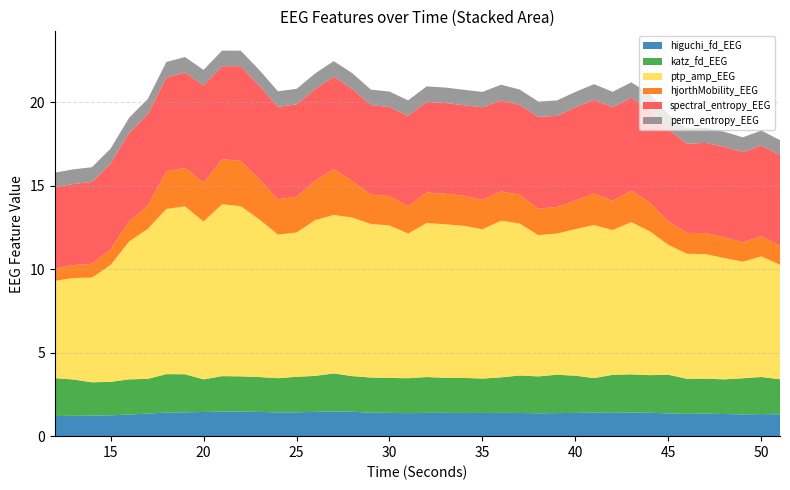

Reading right to left, what are all the values shown in this chart?

higuchi_fd_EEG: 51=1.3	50=1.3	49=1.3	48=1.3	47=1.4	46=1.3	45=1.4	44=1.4	43=1.4	42=1.4	41=1.4	40=1.4	39=1.4	38=1.4	37=1.4	36=1.4	35=1.4	34=1.4	33=1.4	32=1.4	31=1.4	30=1.4	29=1.4	28=1.5	27=1.5	26=1.5	25=1.4	24=1.4	23=1.5	22=1.5	21=1.5	20=1.4	19=1.4	18=1.4	17=1.3	16=1.3	15=1.2	14=1.2	13=1.2	12=1.2
katz_fd_EEG: 51=2.1	50=2.2	49=2.2	48=2.1	47=2.1	46=2.1	45=2.3	44=2.3	43=2.3	42=2.3	41=2.1	40=2.2	39=2.3	38=2.2	37=2.2	36=2.1	35=2.1	34=2.1	33=2.1	32=2.1	31=2.1	30=2.1	29=2.1	28=2.1	27=2.3	26=2.2	25=2.1	24=2.0	23=2.1	22=2.1	21=2.1	20=2.0	19=2.3	18=2.3	17=2.1	16=2.1	15=2.0	14=2.0	13=2.2	12=2.3
ptp_amp_EEG: 51=6.9	50=7.2	49=7.0	48=7.3	47=7.5	46=7.5	45=7.8	44=8.6	43=9.1	42=8.7	41=9.2	40=8.8	39=8.5	38=8.5	37=9.1	36=9.4	35=8.9	34=9.1	33=9.2	32=9.2	31=8.7	30=9.1	29=9.2	28=9.5	27=9.5	26=9.3	25=8.6	24=8.6	23=9.4	22=10.2	21=10.3	20=9.5	19=10.1	18=9.9	17=9.0	16=8.3	15=7.0	14=6.3	13=6.1	12=5.8
hjorthMobility_EEG: 51=1.1	50=1.2	49=1.2	48=1.2	47=1.3	46=1.3	45=1.4	44=1.7	43=1.9	42=1.8	41=1.9	40=1.7	39=1.6	38=1.6	37=1.7	36=1.8	35=1.8	34=1.8	33=1.8	32=1.8	31=1.6	30=1.8	29=1.8	28=2.2	27=2.7	26=2.4	25=2.1	24=2.1	23=2.4	22=2.7	21=2.7	20=2.3	19=2.3	18=2.3	17=1.4	16=1.2	15=0.9	14=0.8	13=0.8	12=0.7
spectral_entropy_EEG: 51=5.4	50=5.4	49=5.4	48=5.4	47=5.4	46=5.3	45=5.5	44=5.6	43=5.6	42=5.6	41=5.6	40=5.6	39=5.5	38=5.5	37=5.4	36=5.5	35=5.5	34=5.4	33=5.4	32=5.4	31=5.4	30=5.3	29=5.4	28=5.5	27=5.5	26=5.5	25=5.5	24=5.5	23=5.6	22=5.7	21=5.6	20=5.8	19=5.7	18=5.6	17=5.5	16=5.3	15=5.1	14=4.9	13=4.9	12=4.9
perm_entropy_EEG: 51=0.9	50=0.9	49=0.9	48=0.9	47=0.9	46=0.9	45=0.9	44=0.9	43=0.9	42=0.9	41=0.9	40=0.9	39=0.9	38=0.9	37=0.9	36=0.9	35=0.9	34=0.9	33=0.9	32=0.9	31=0.9	30=0.9	29=0.9	28=0.9	27=0.9	26=0.9	25=0.9	24=0.9	23=0.9	22=0.9	21=0.9	20=0.9	19=0.9	18=0.9	17=0.9	16=0.9	15=0.9	14=0.9	13=0.9	12=0.9